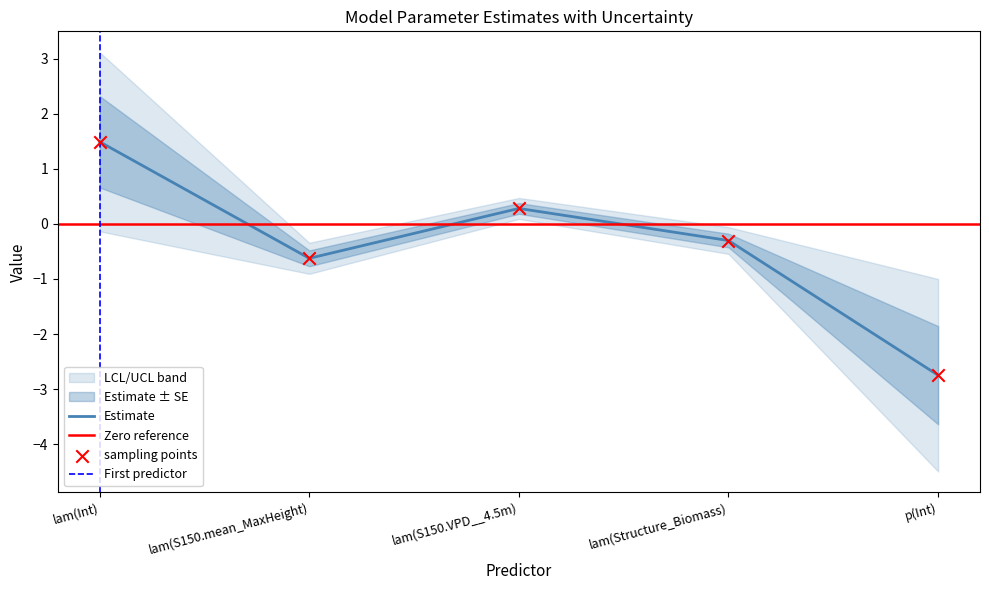

Which series has the largest Y range (max minus min)?

LCL